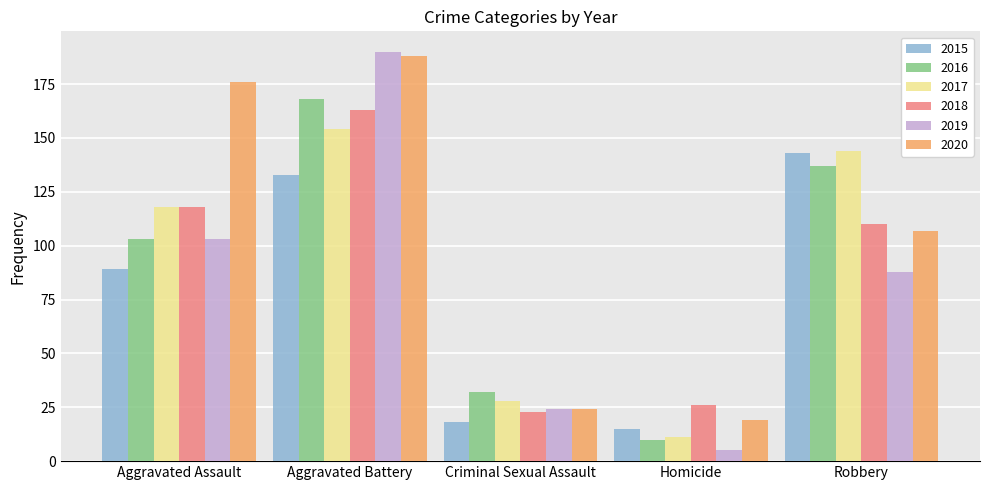

Rank the series by their maximum value, from lowest to highest.

2015, 2017, 2018, 2016, 2020, 2019